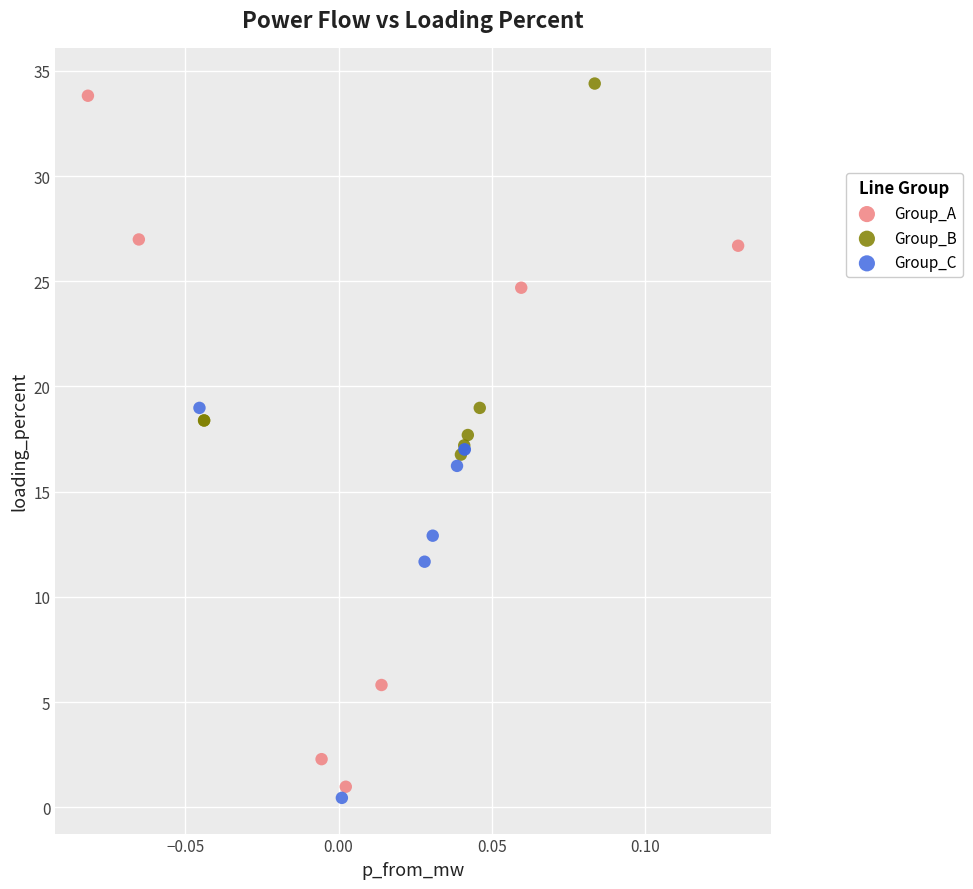

What are all the series names shown in the legend?

Group_A, Group_B, Group_C